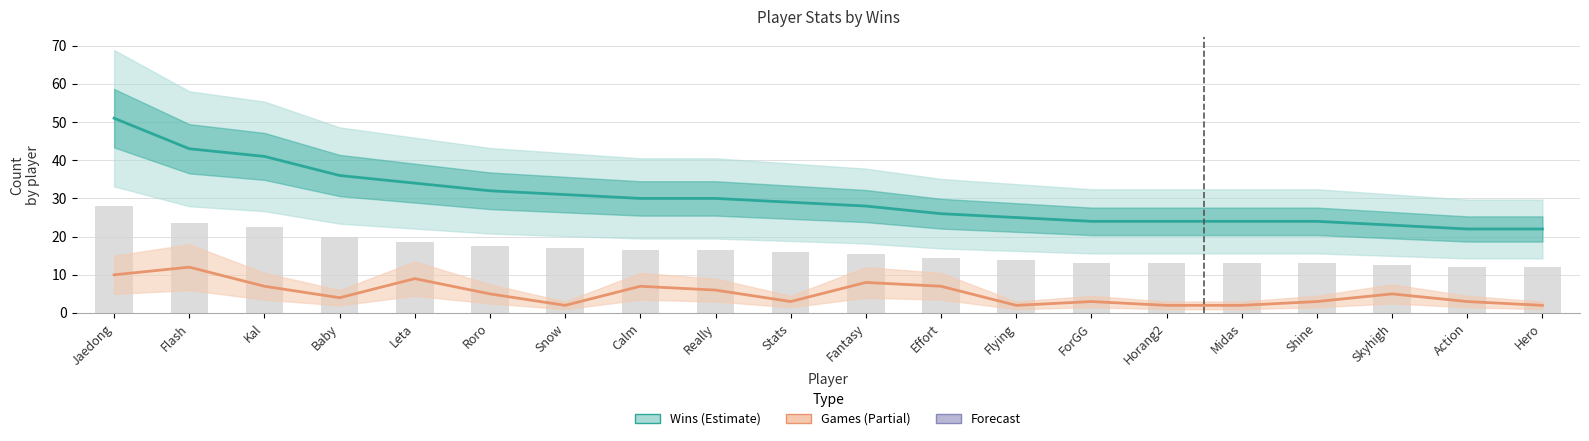

At Snow, list the series in order from largest to smallest.

Wins (Estimate), Games (Estimate based on partial data)